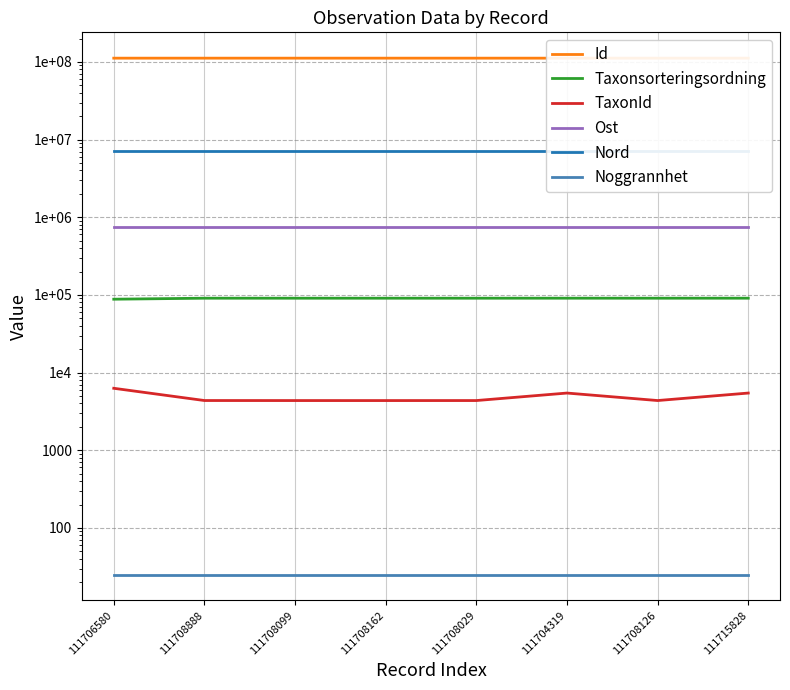

At 111706580, list the series in order from smallest to largest.

Noggrannhet, TaxonId, Taxonsorteringsordning, Ost, Nord, Id